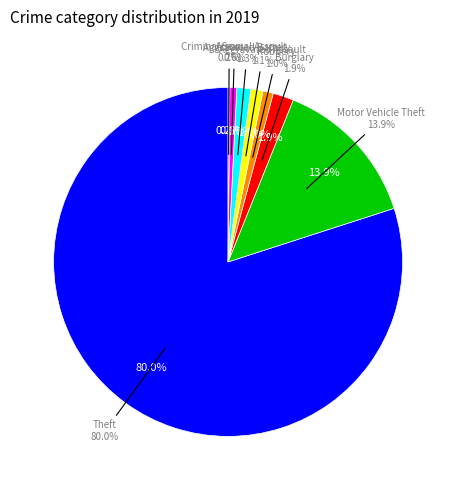

Which slice is the largest?

Theft